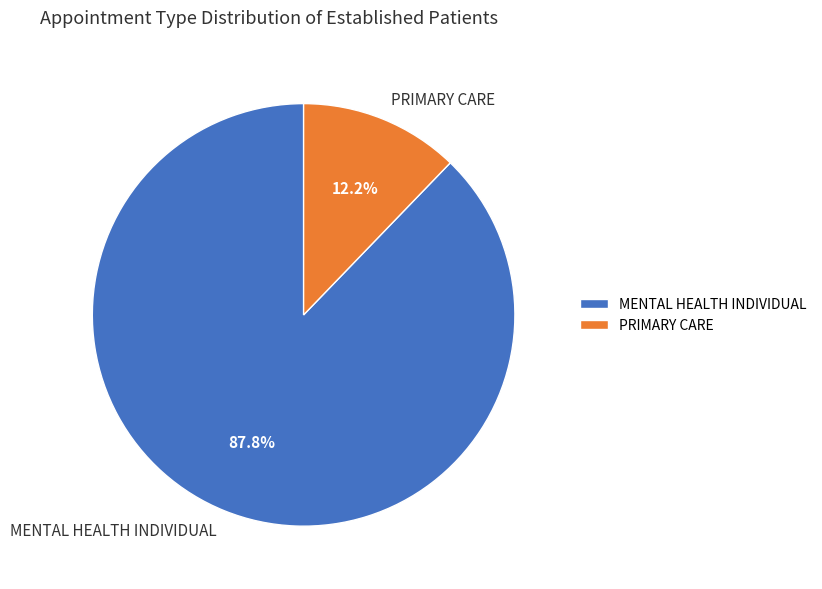

Which category accounts for the majority?

MENTAL HEALTH INDIVIDUAL